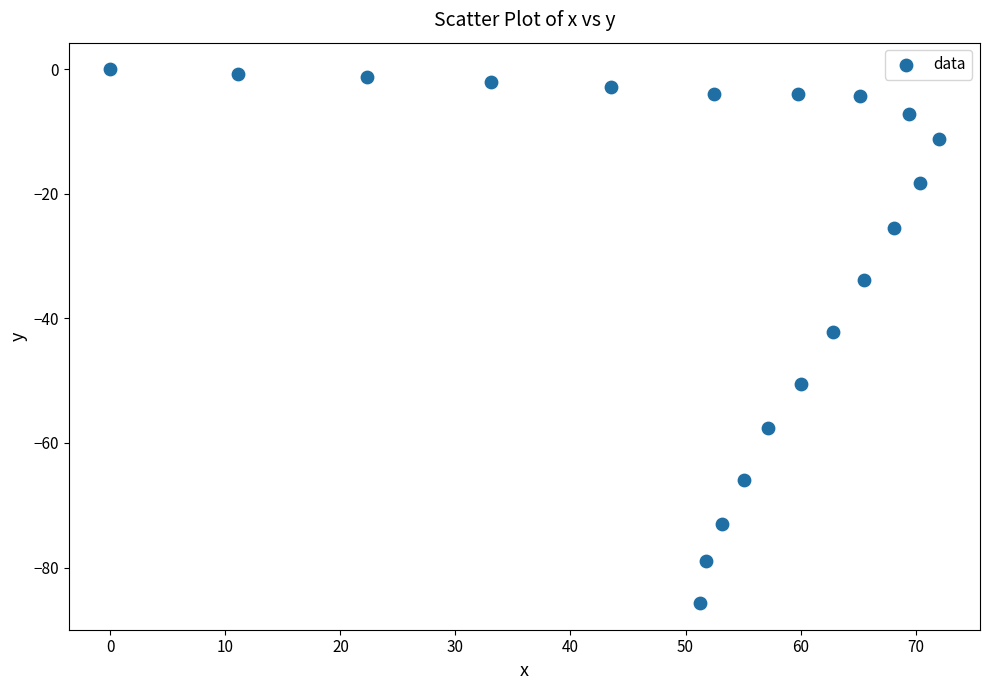

What is the range of Y values (max minus min)?

85.7